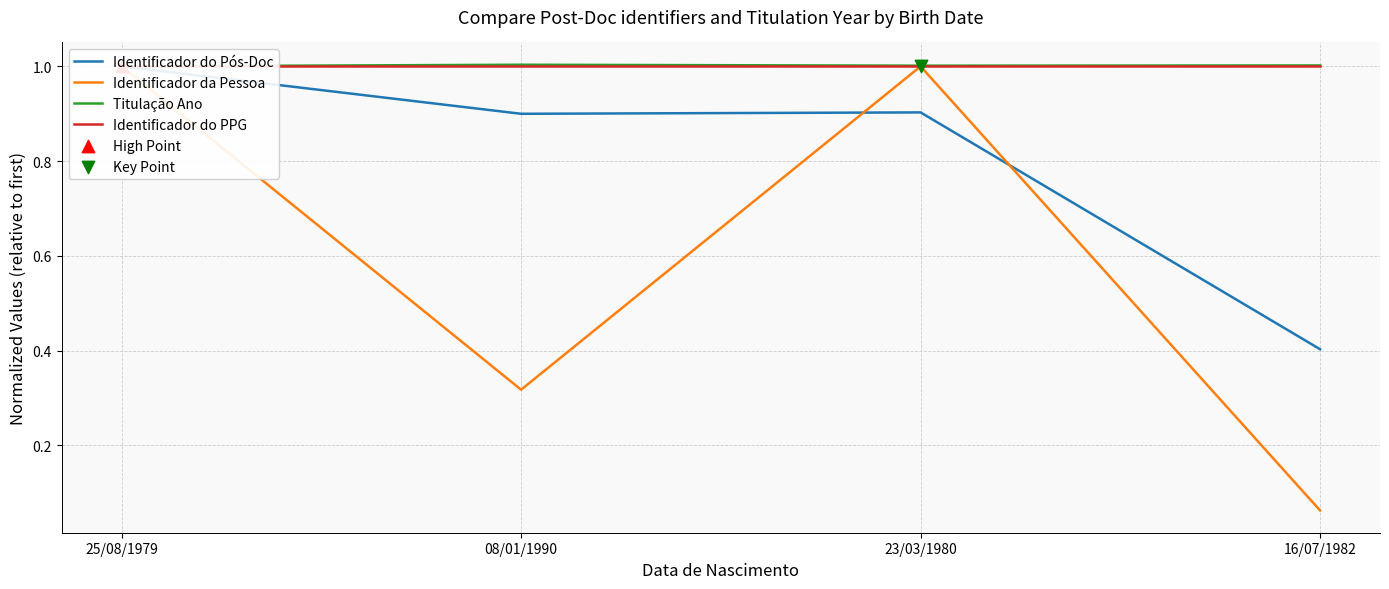

Which series reaches the maximum Y coordinate?

Titulação Ano